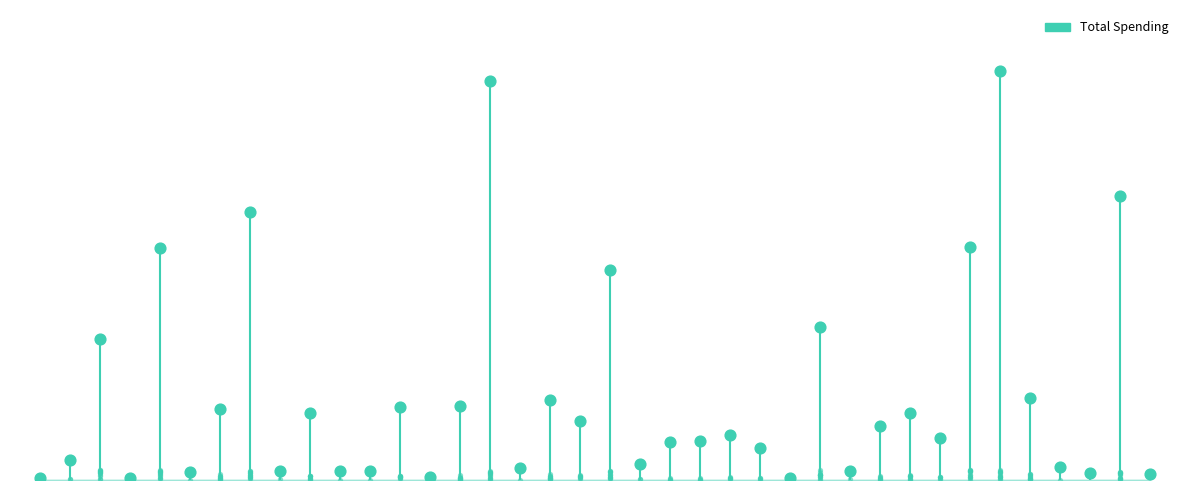

What is the ratio of the value at 6 to the value at 4?

0.3